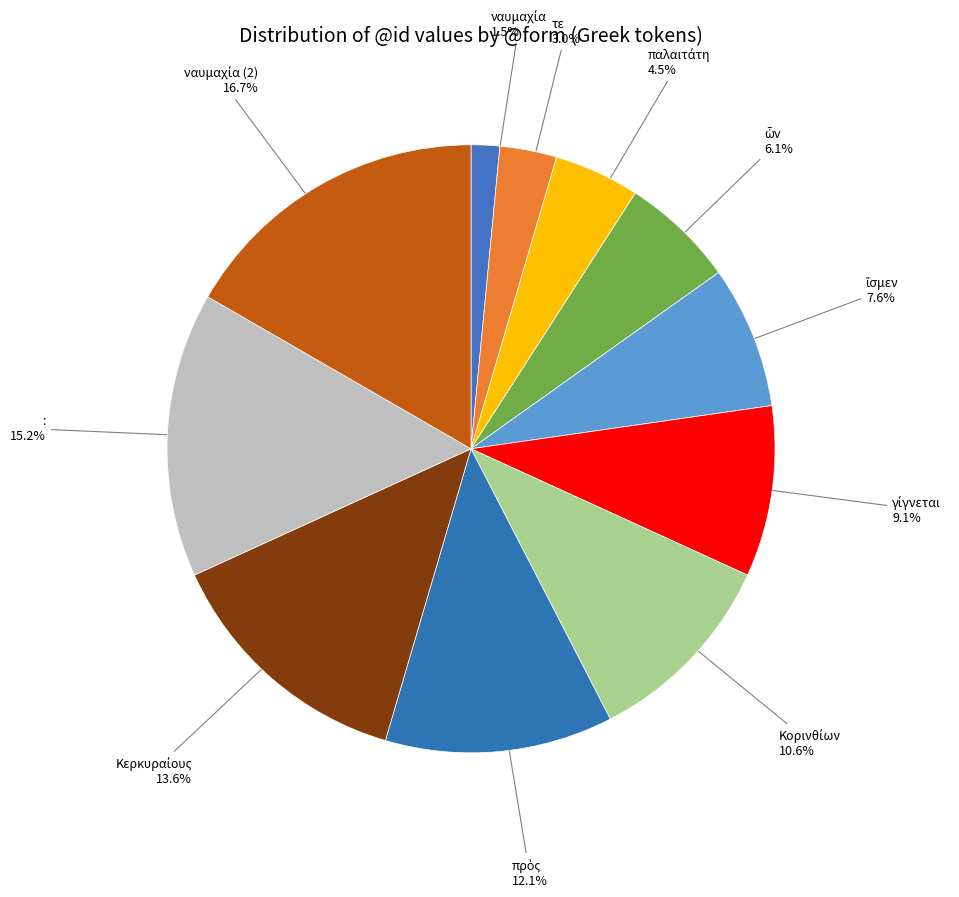

How much of the chart is everything except τε?

97.0%